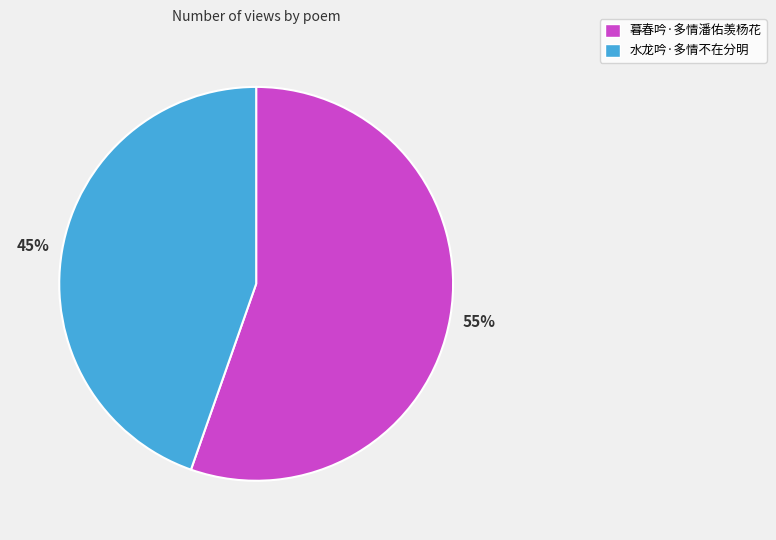

To the nearest percent, what percentage of the pie is 水龙吟·多情不在分明?

45%